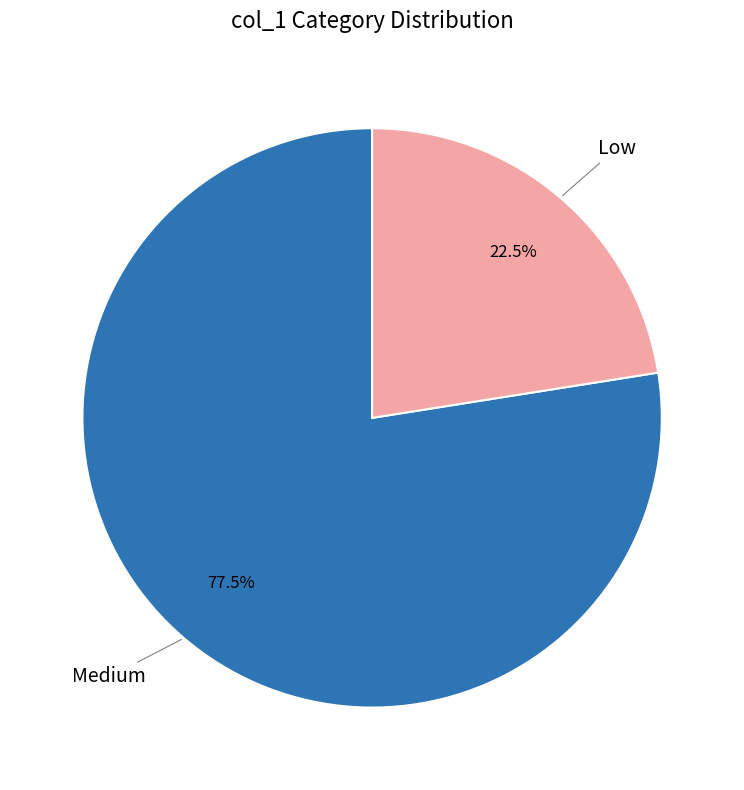

Count the number of slices in the pie.

2